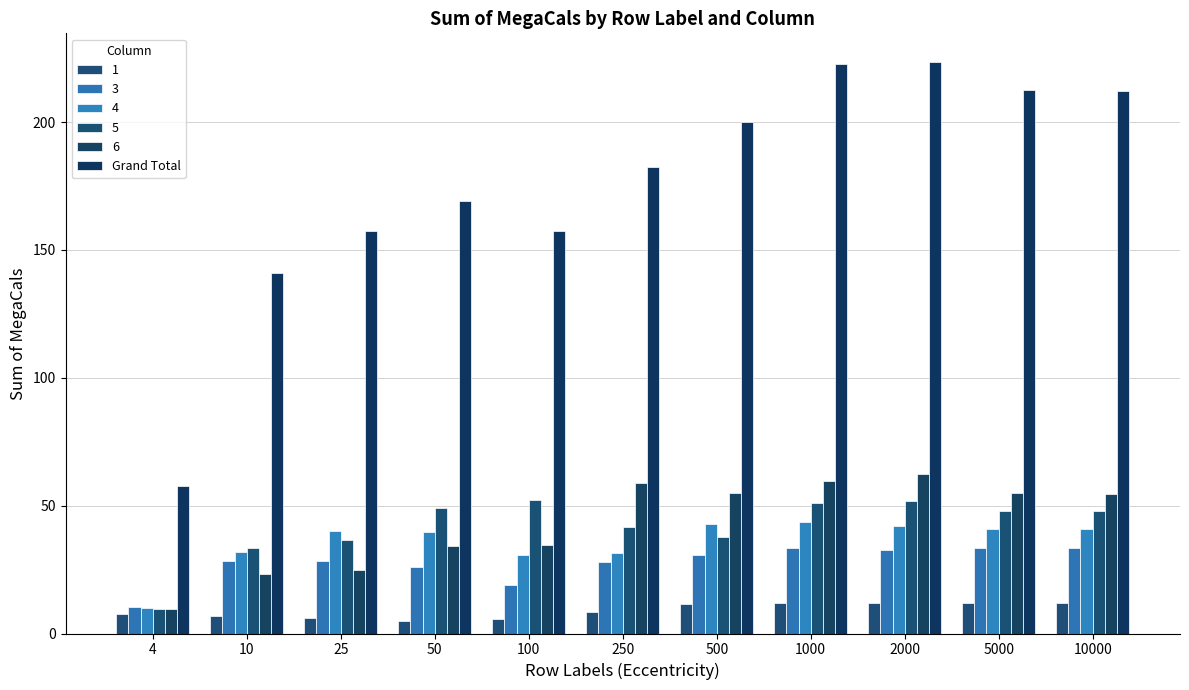

Which has a higher value, 25 or 10?

25